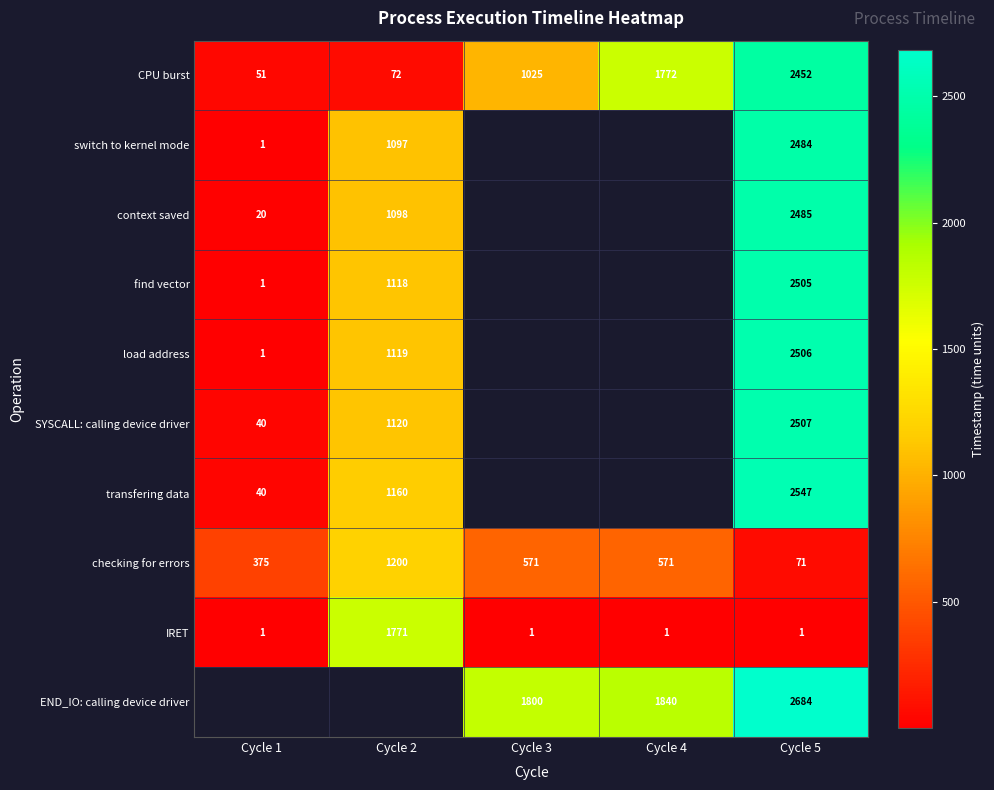

Where is CPU burst nearest to the value 1251?

Cycle 3